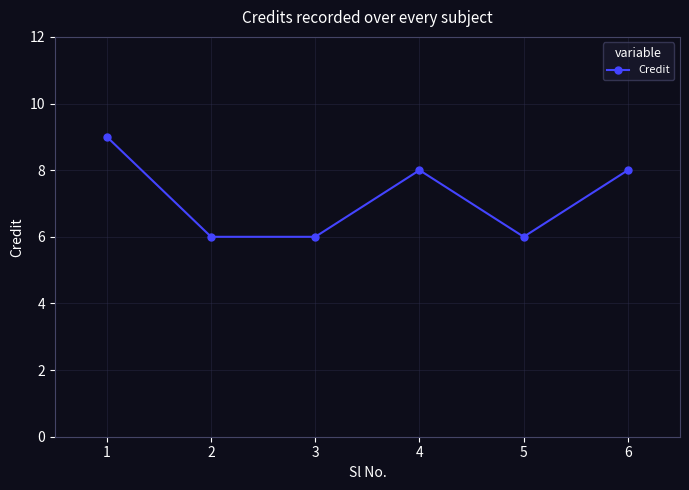

How many points are higher than both their immediate neighbors (excluding endpoints)?

1